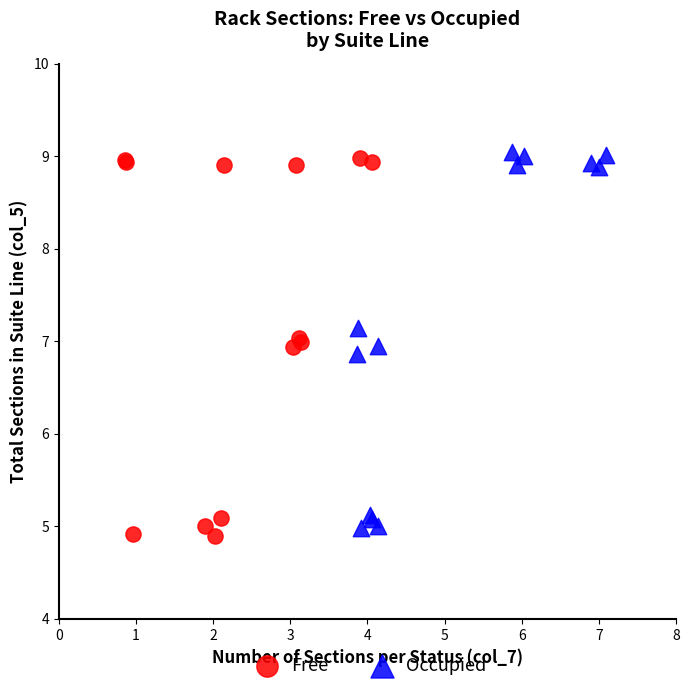

Which series reaches the maximum Y coordinate?

Occupied